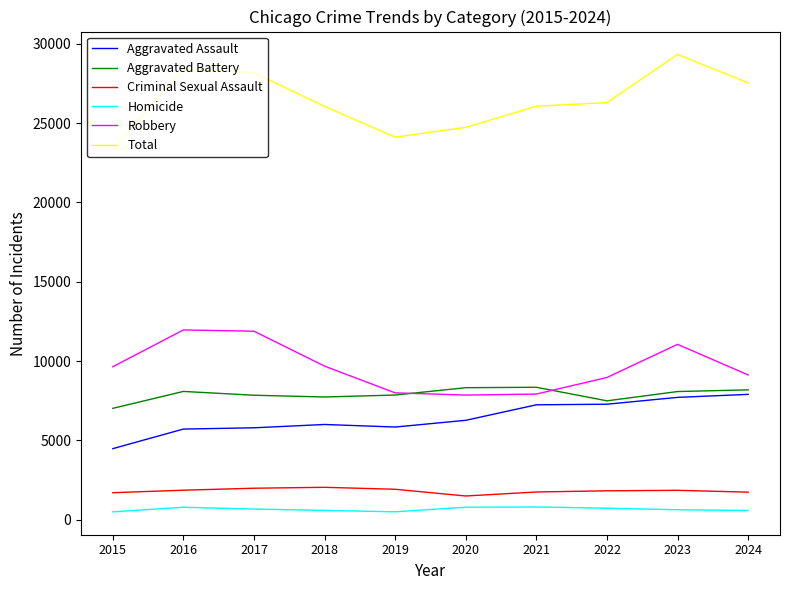

True or false: Criminal Sexual Assault and Homicide intersect in this chart.

False